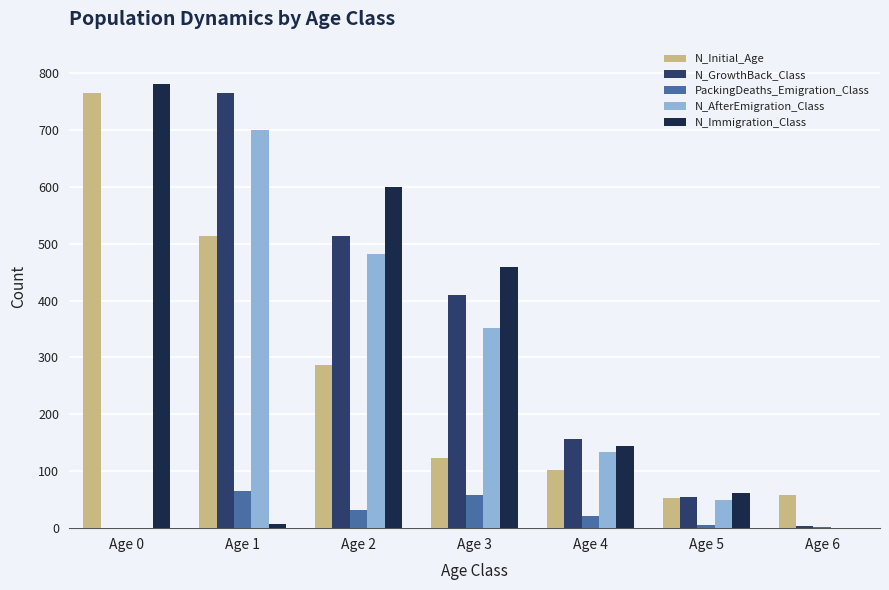

What is the sum of the PackingDeaths_Emigration_Class values at Age 0 and Age 6?

2